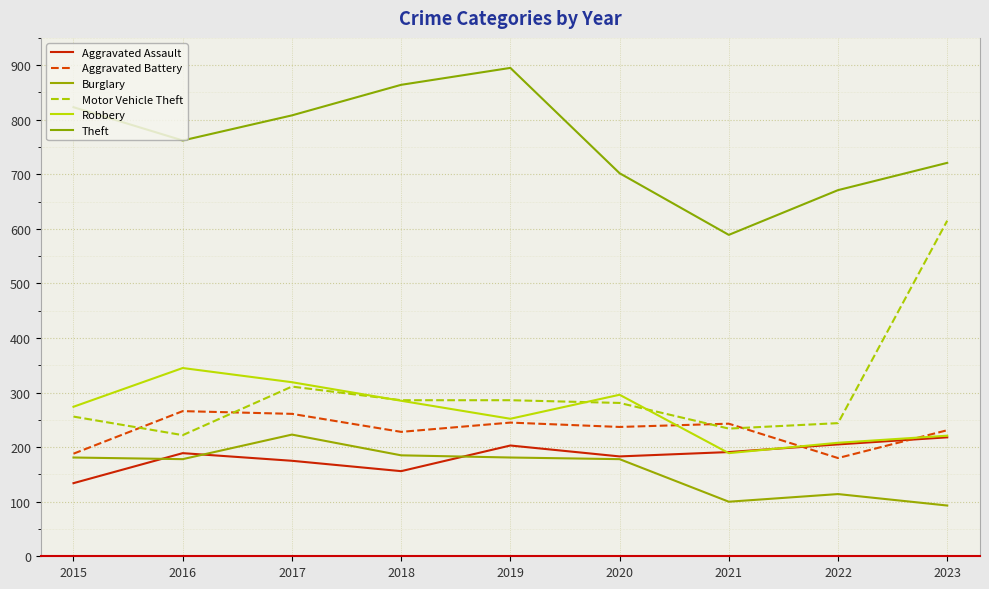

Is it true that Robbery equals 189 at 2018?

False